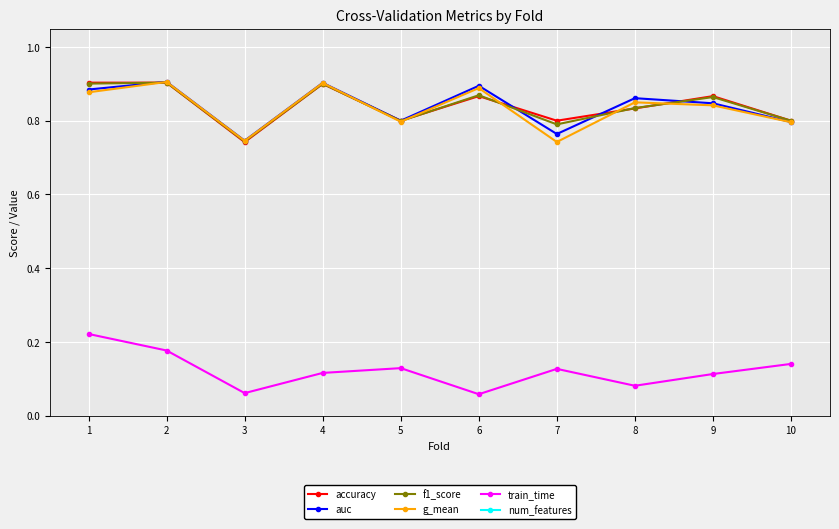

At which category is the sum across all series the highest?

2